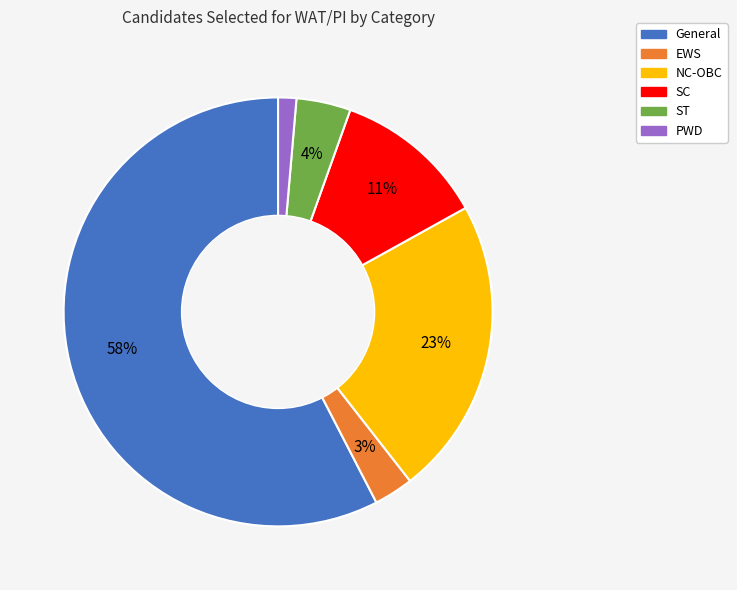

Count the number of slices in the pie.

6